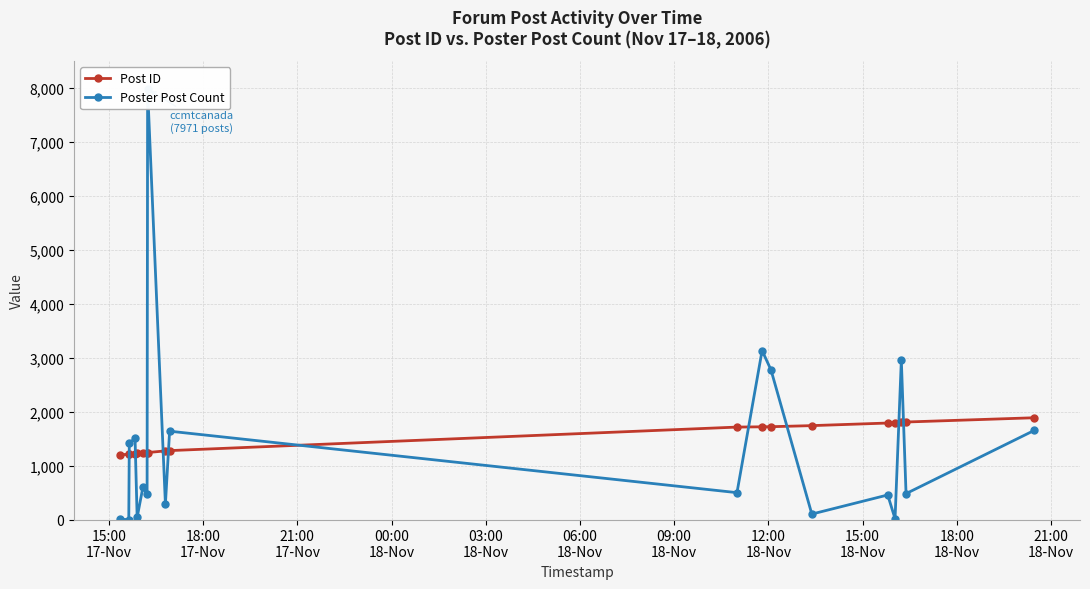

What is the sum of all Poster Post Count values?

25984